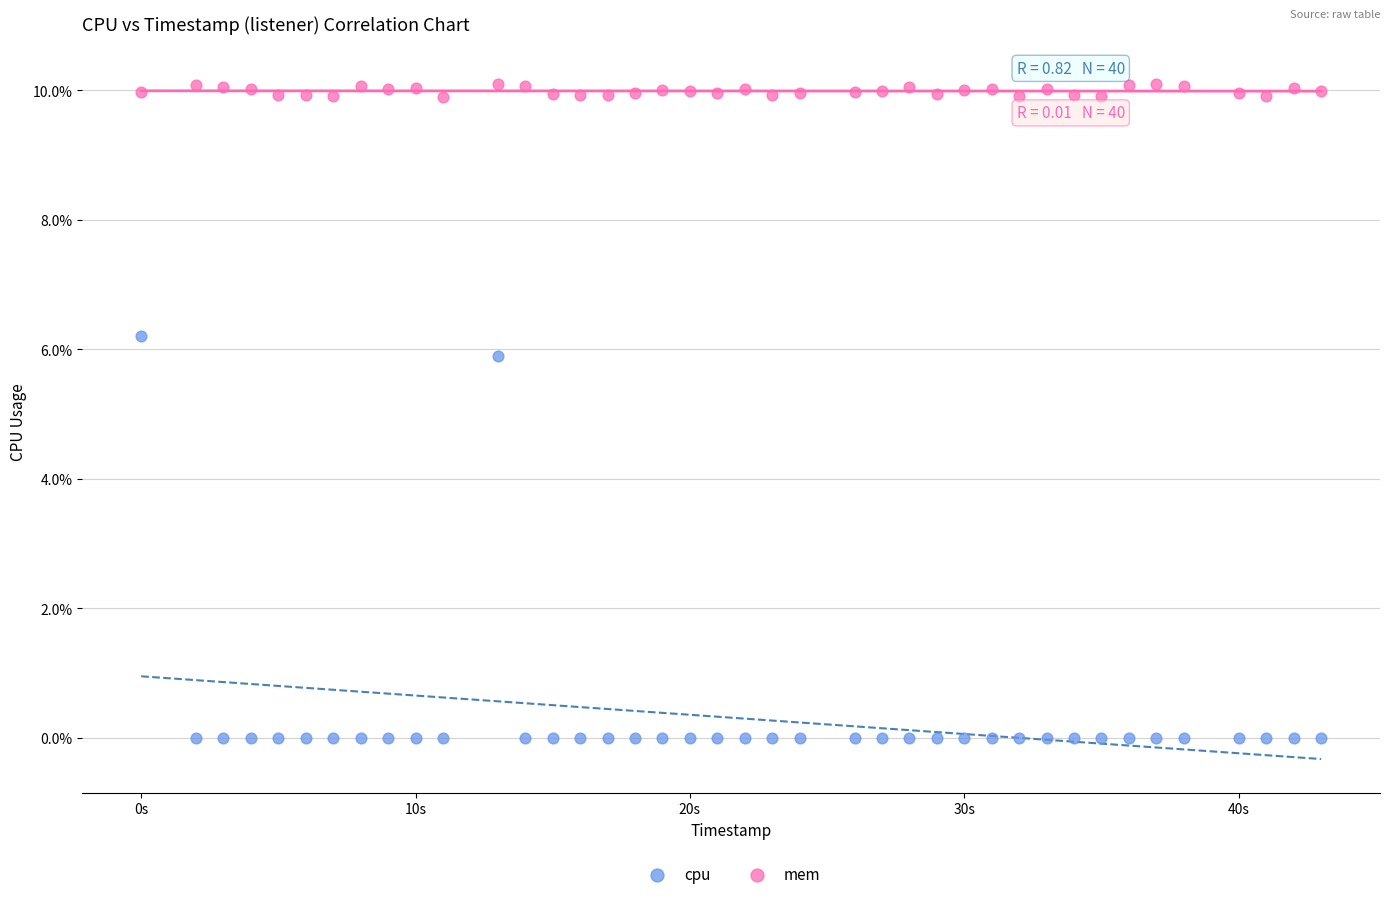

Across all series, what Y value is closest to 5?

5.9